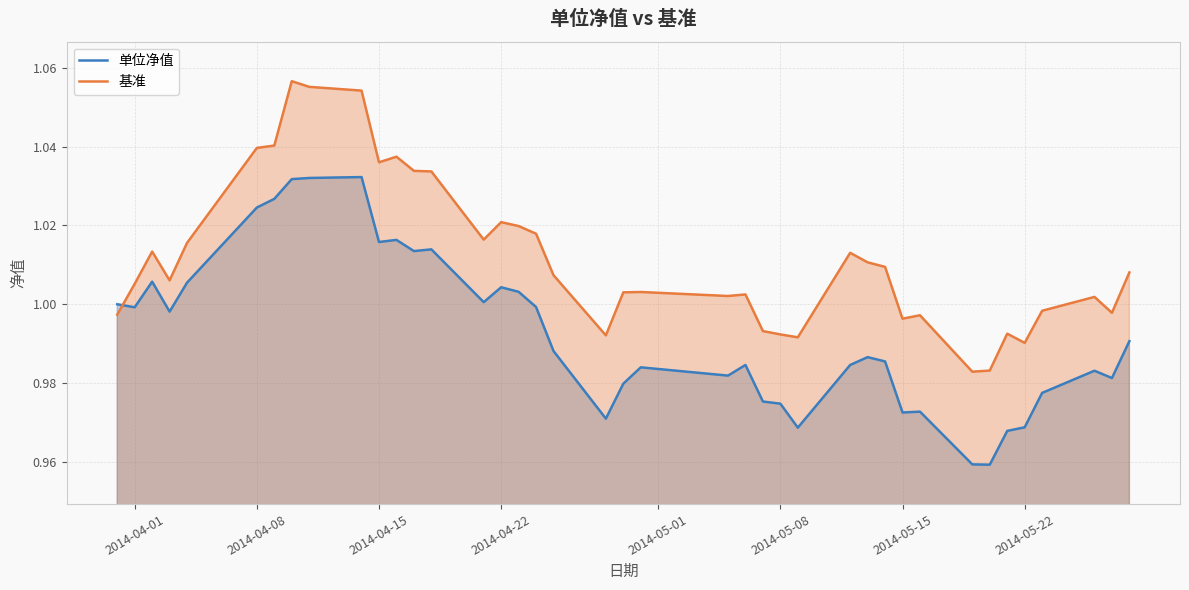

After their last crossing, which series has the higher values: 基准 or 单位净值?

基准